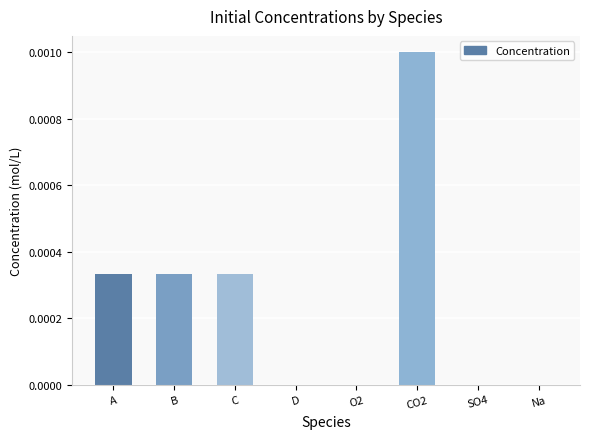

Is it true that the value at B is 0.0?

True